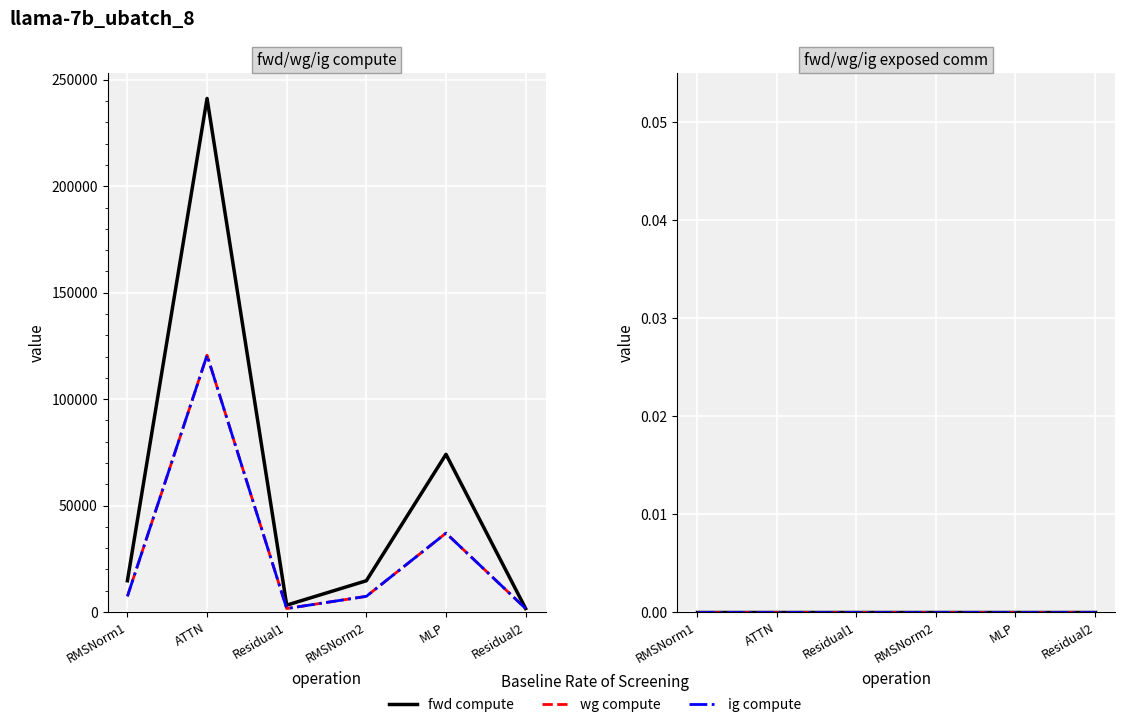

At which label does ig compute reach its peak?

ATTN